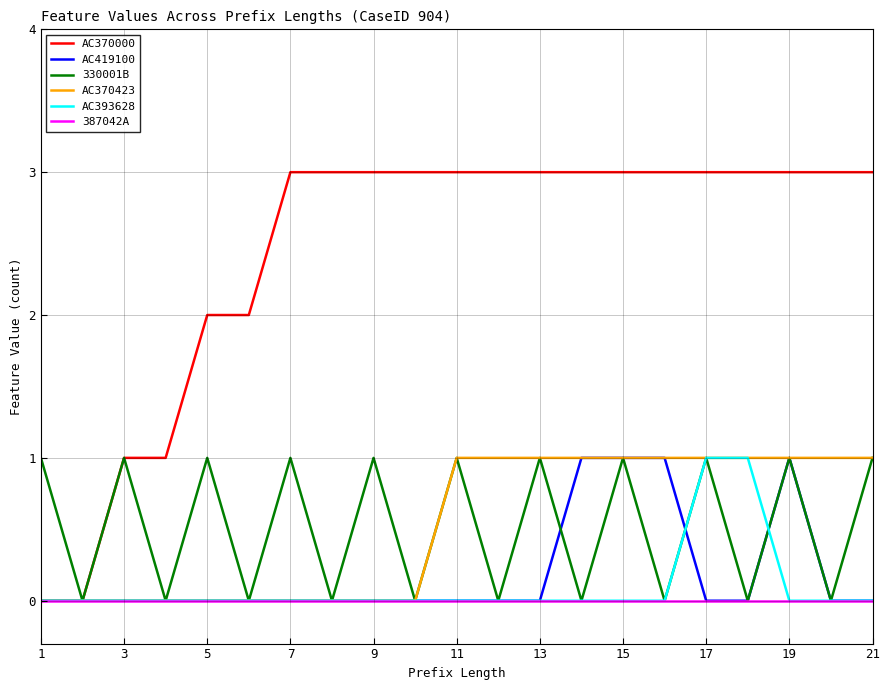

Which series has the largest total across all categories?

AC370000